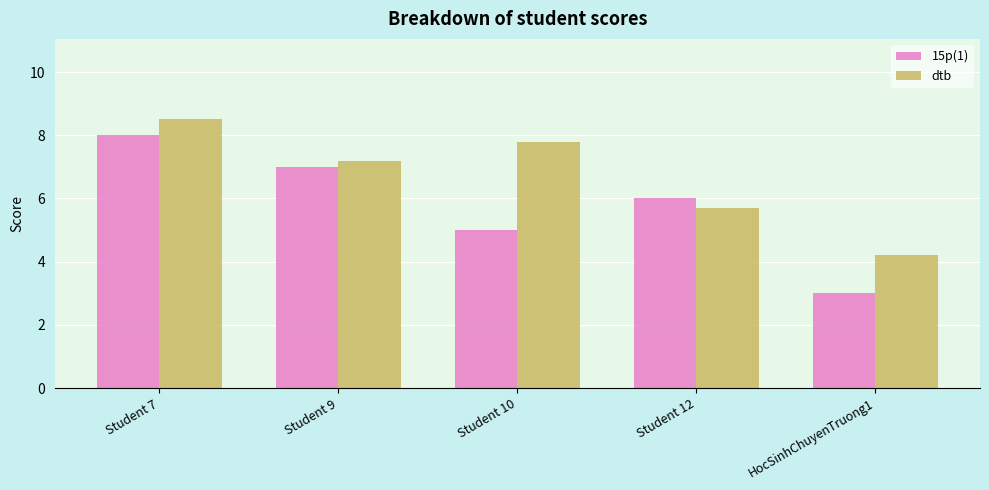

What is the difference between the maximum and minimum values in the 15p(1) series?

5.0